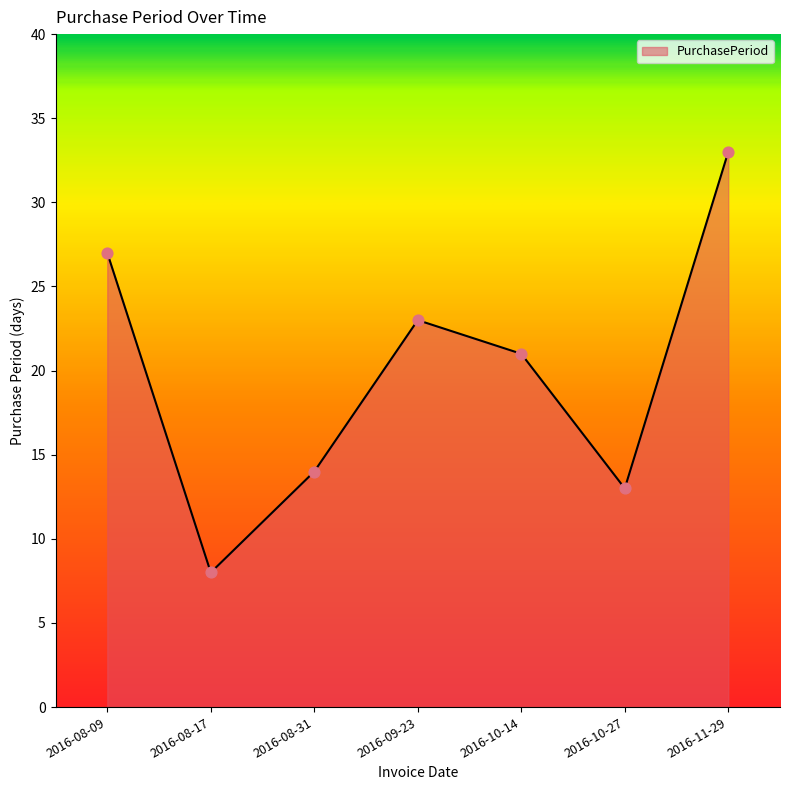

Which has a higher value, 2016-10-14 or 2016-08-31?

2016-10-14